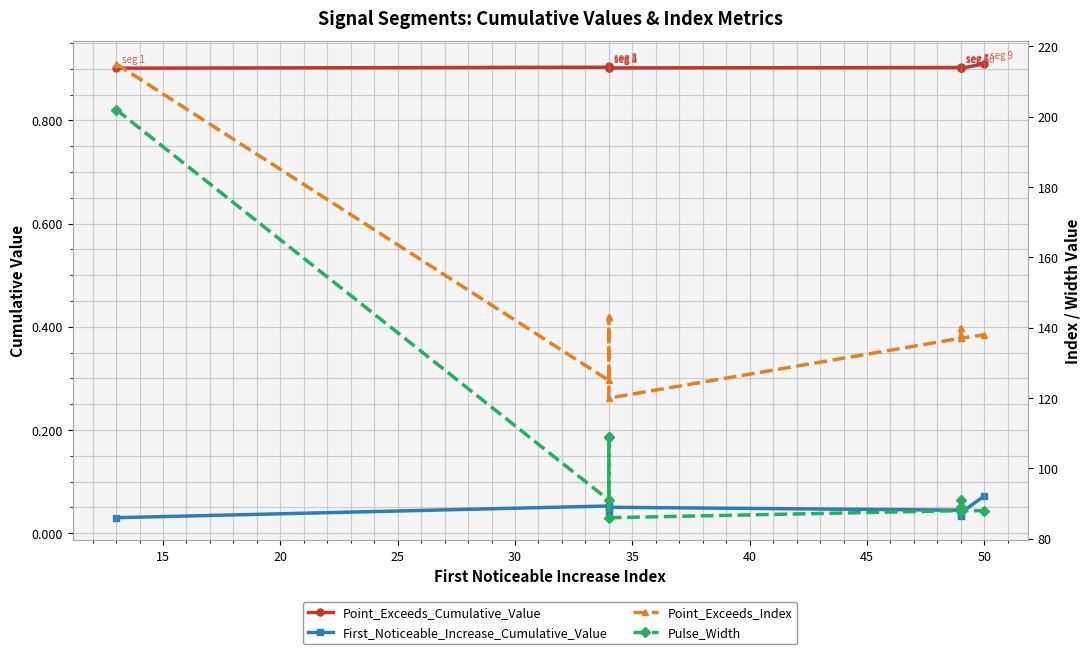

What value does the Point_Exceeds_Cumulative_Value series have at 45?

0.9